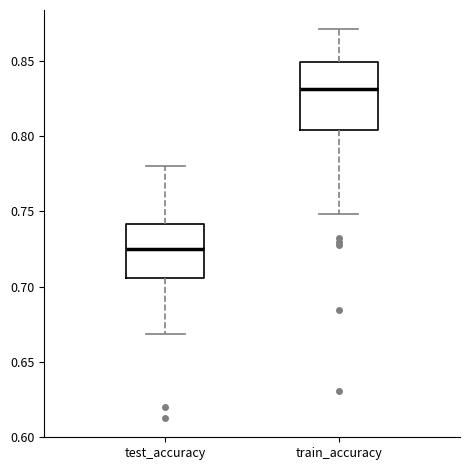

Reading left to right, transcribe this box plot: for each box, give where its median line is, the range the box spans, and where its two whiskers end, as read against the y-axis. The values are not printed on the chart, so give them approximately, as read against the axis.

test_accuracy: median 0.725, box 0.705 to 0.740, whiskers 0.670 to 0.780
train_accuracy: median 0.830, box 0.805 to 0.850, whiskers 0.750 to 0.870